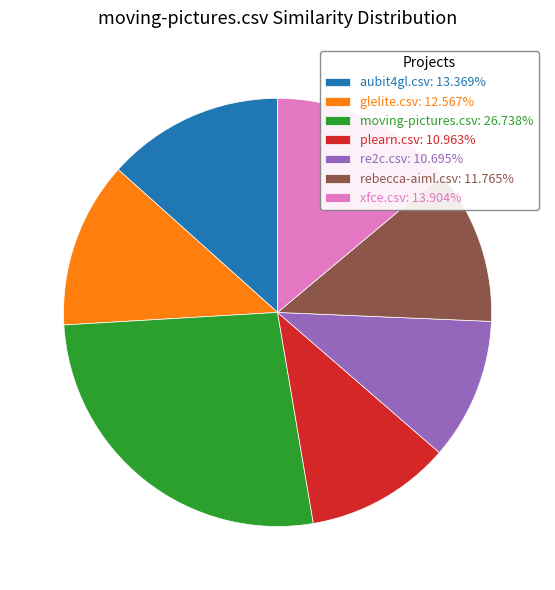

Between re2c.csv and rebecca-aiml.csv, which is larger?

rebecca-aiml.csv